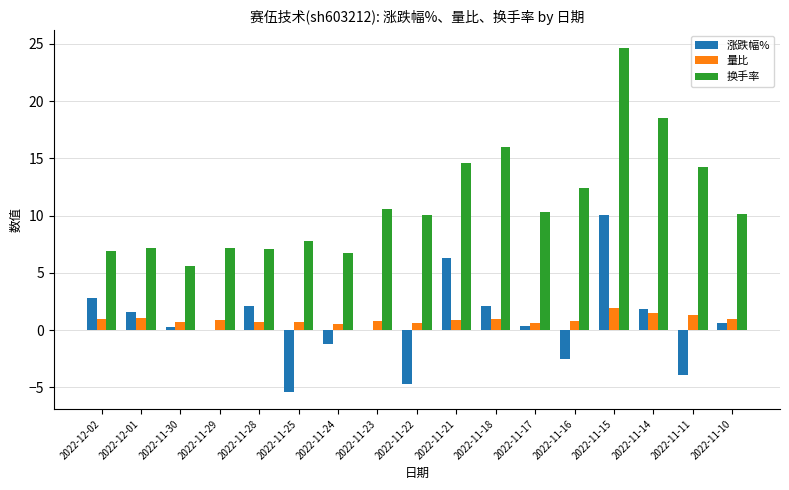

The value of 涨跌幅% at 2022-11-23 is 0.0. True or false?

True